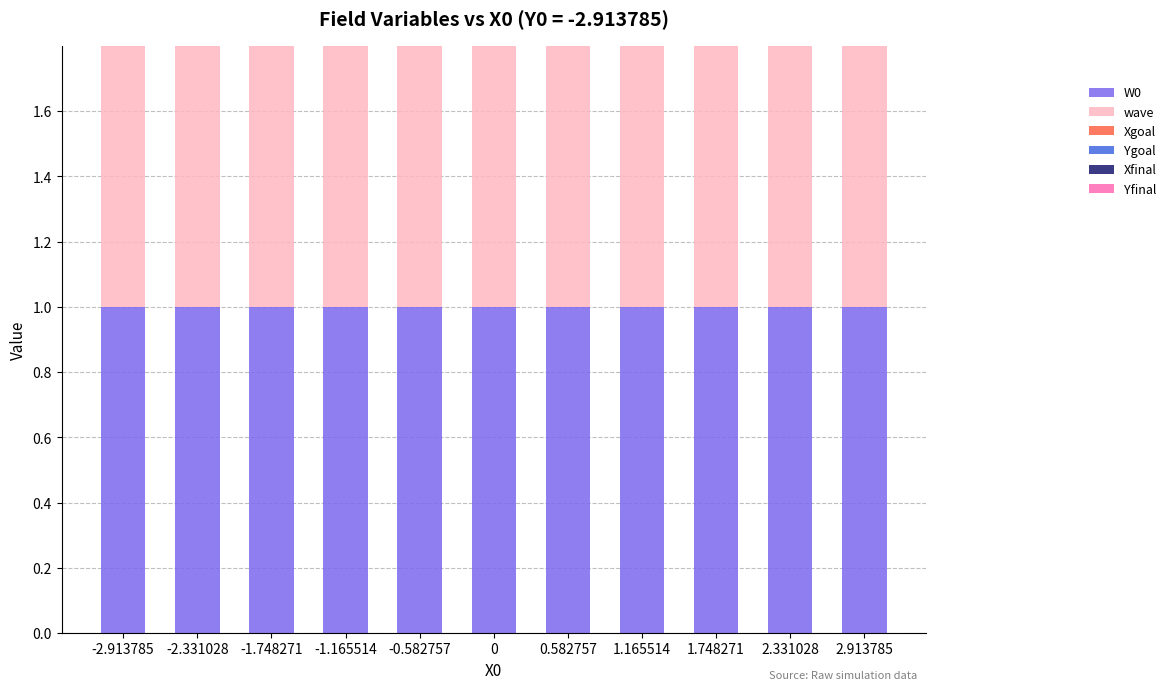

How many categories are shown in the chart?

11